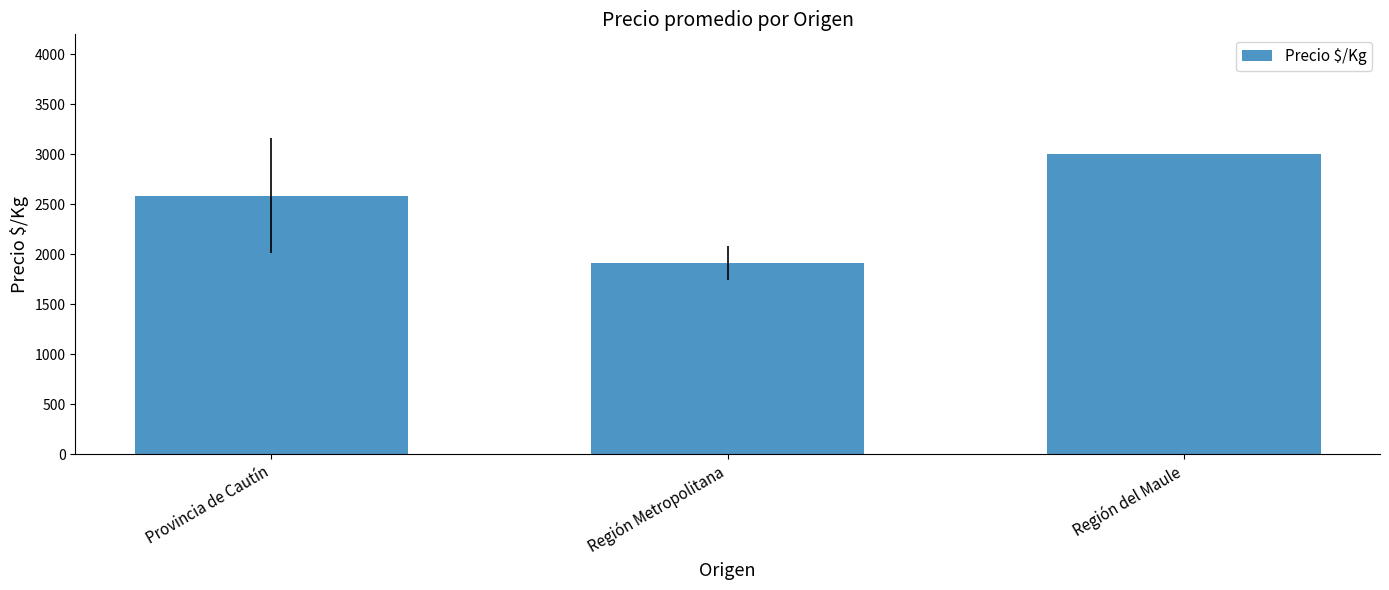

True or false: the data shows 1914.6 at Región Metropolitana.

True